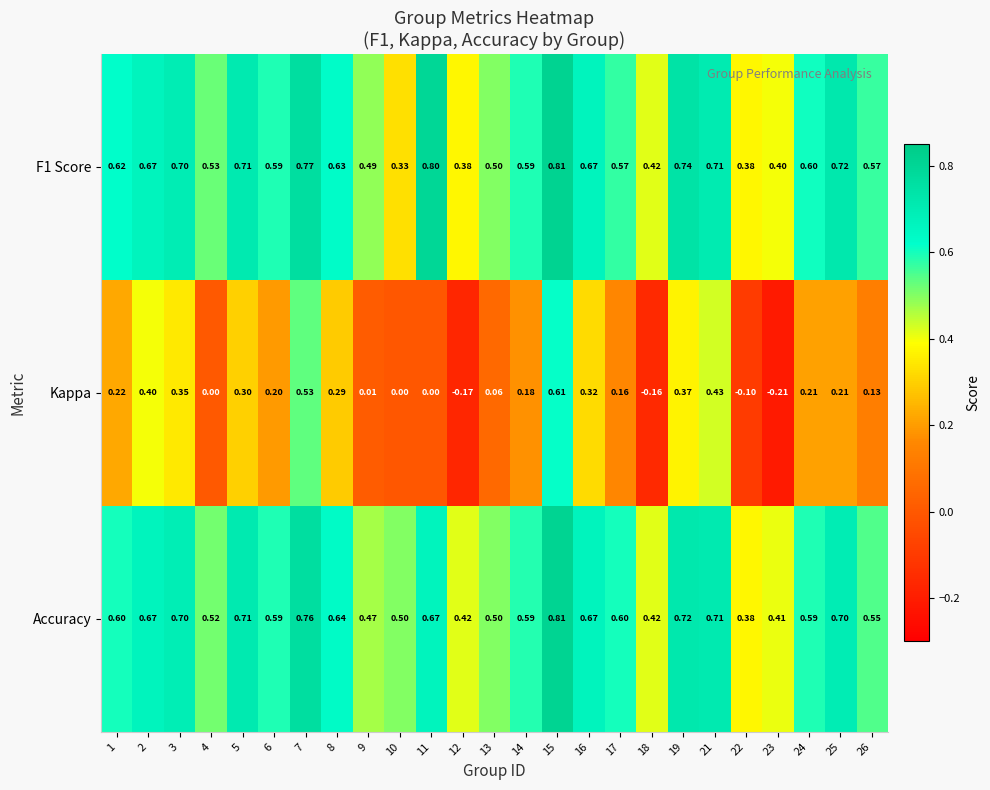

Which series changed the most between 12 and 14?

Kappa